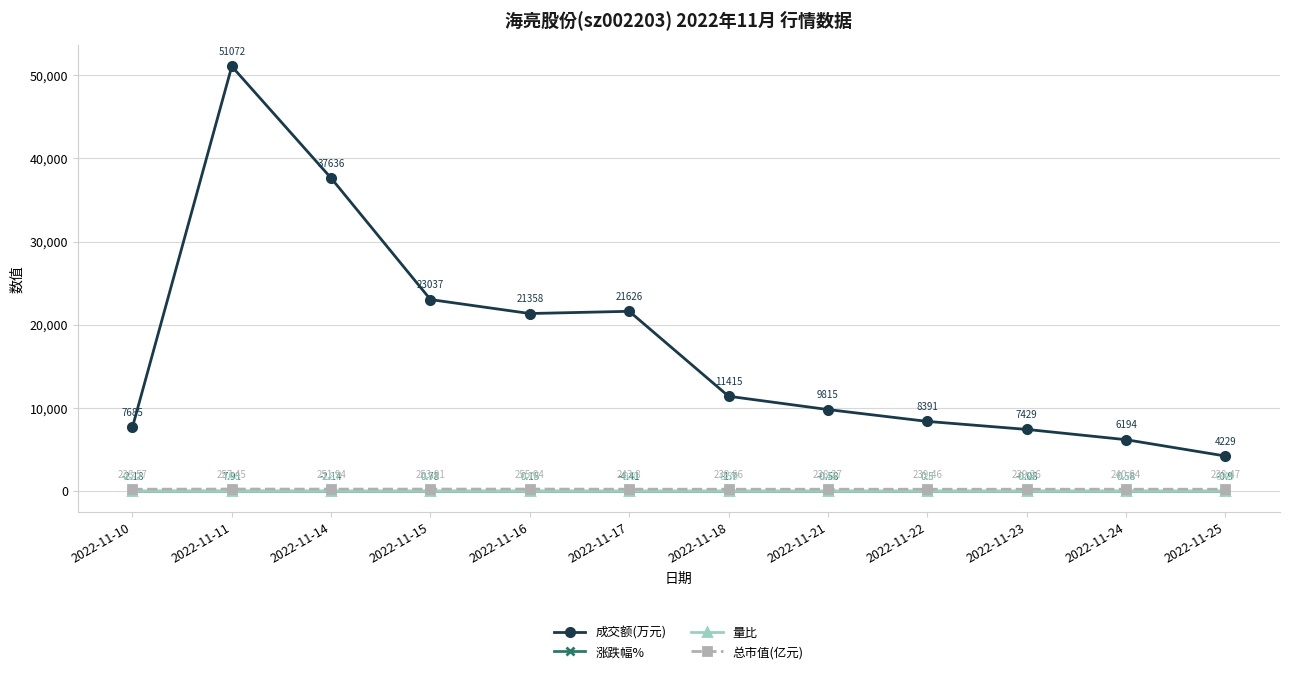

True or false: 涨跌幅% and 成交额(万元) intersect in this chart.

False